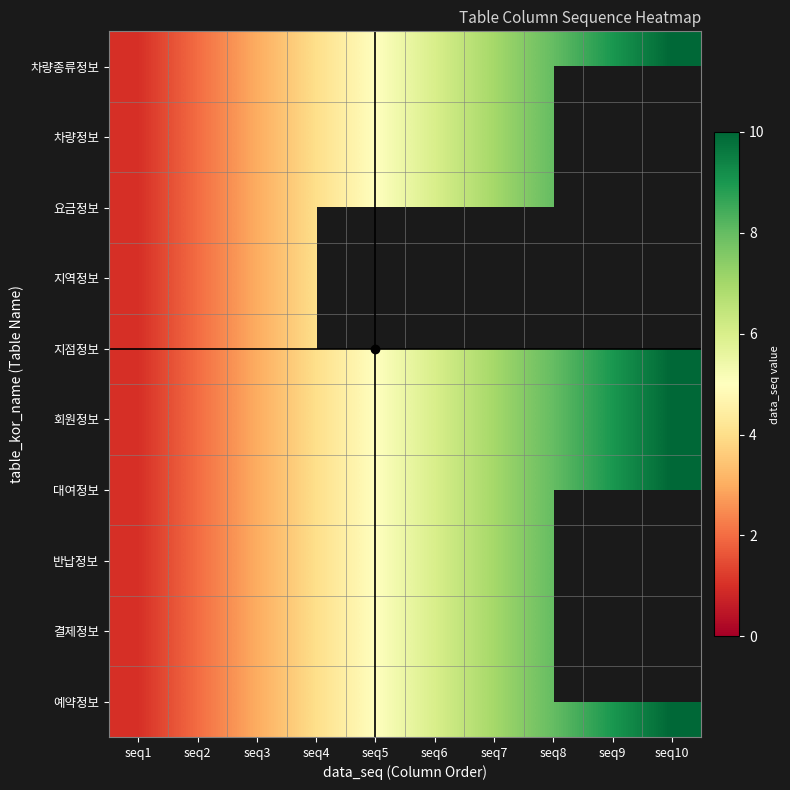

Where does the 차량정보 series first go above 6?

seq7